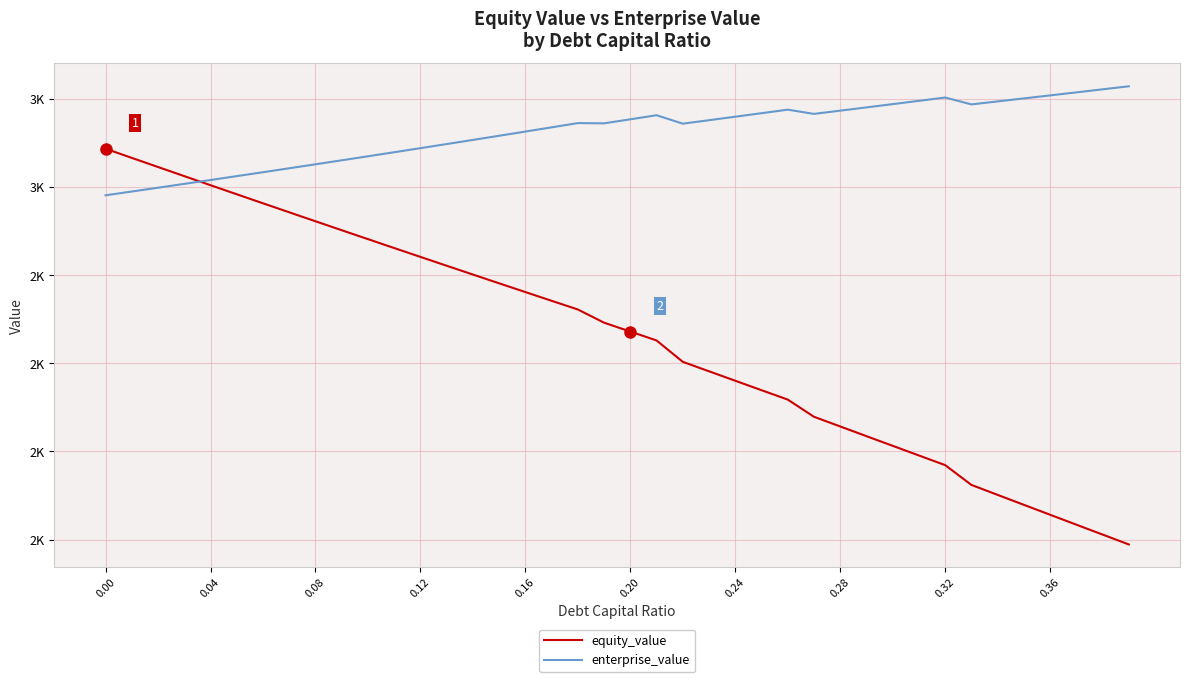

Does the chart display data point markers on the line(s)?

No